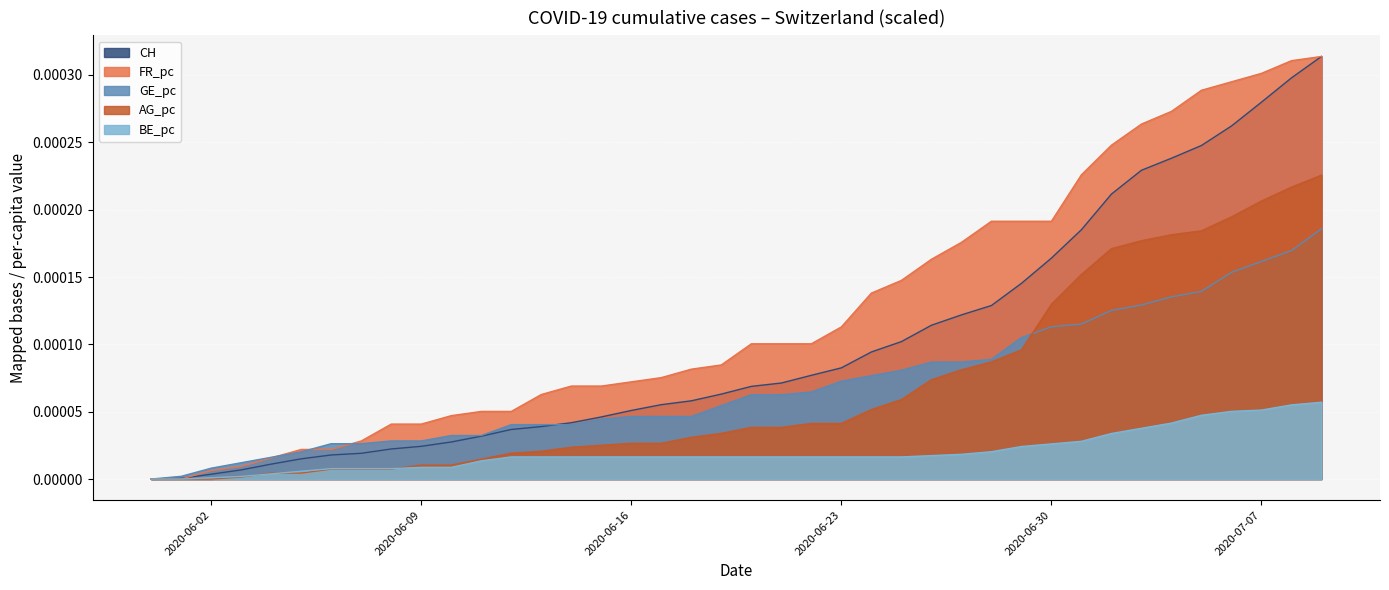

Which series has the largest total across all categories?

FR_pc